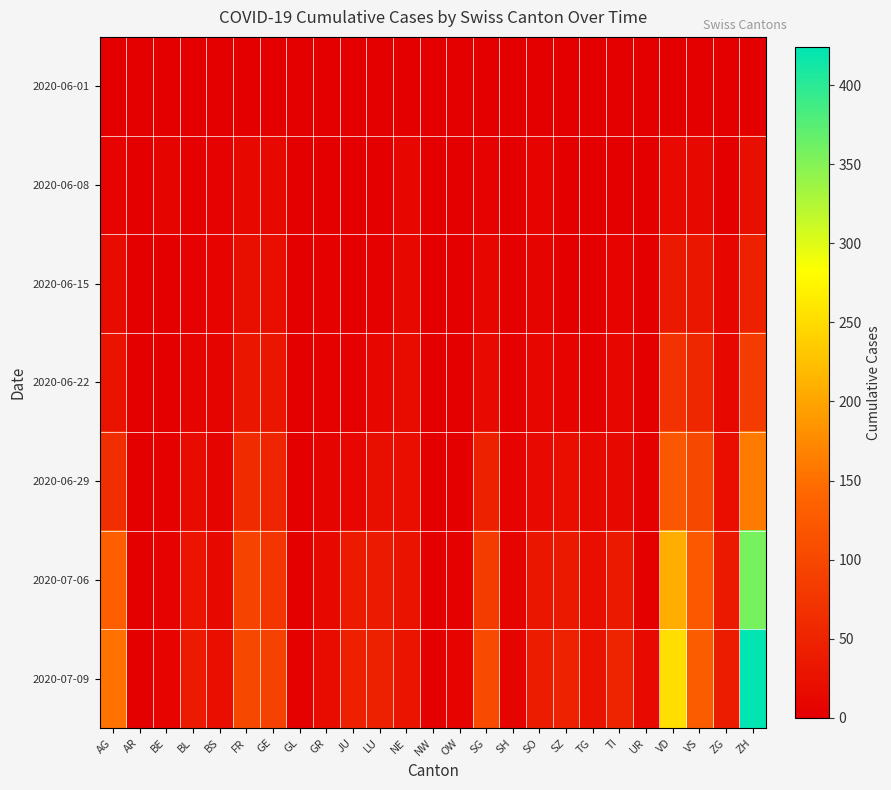

What is the greatest value displayed?

424